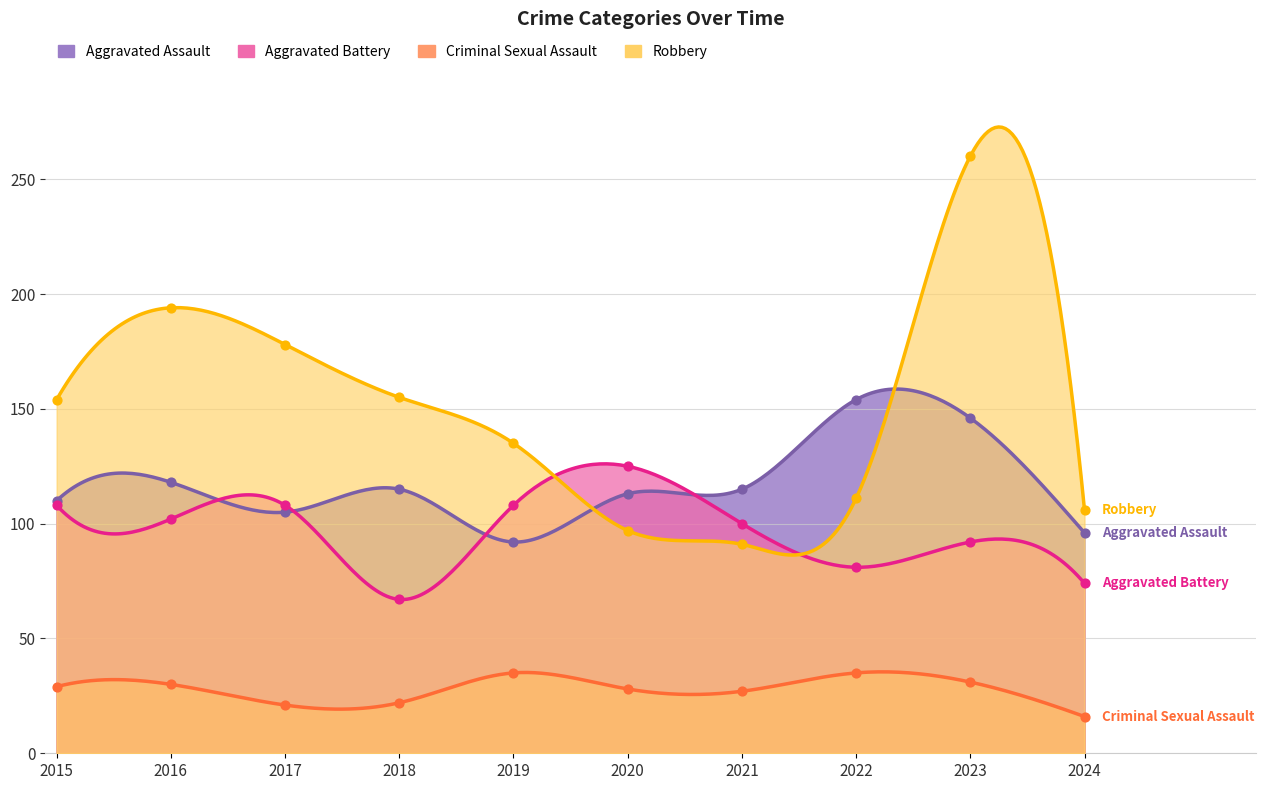

What are all the series names shown in the legend?

Aggravated Assault, Aggravated Battery, Criminal Sexual Assault, Robbery